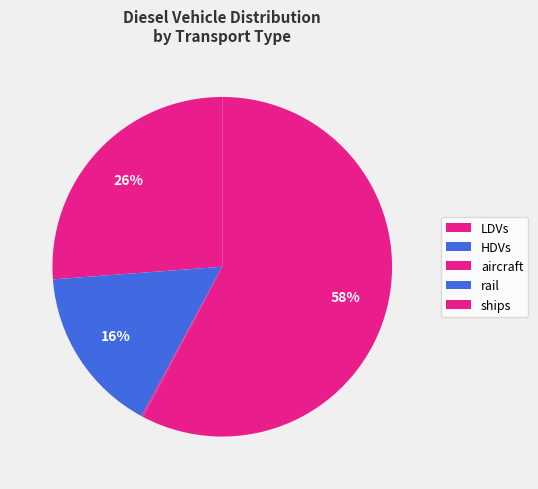

How much of the chart is everything except ships?

42.3%